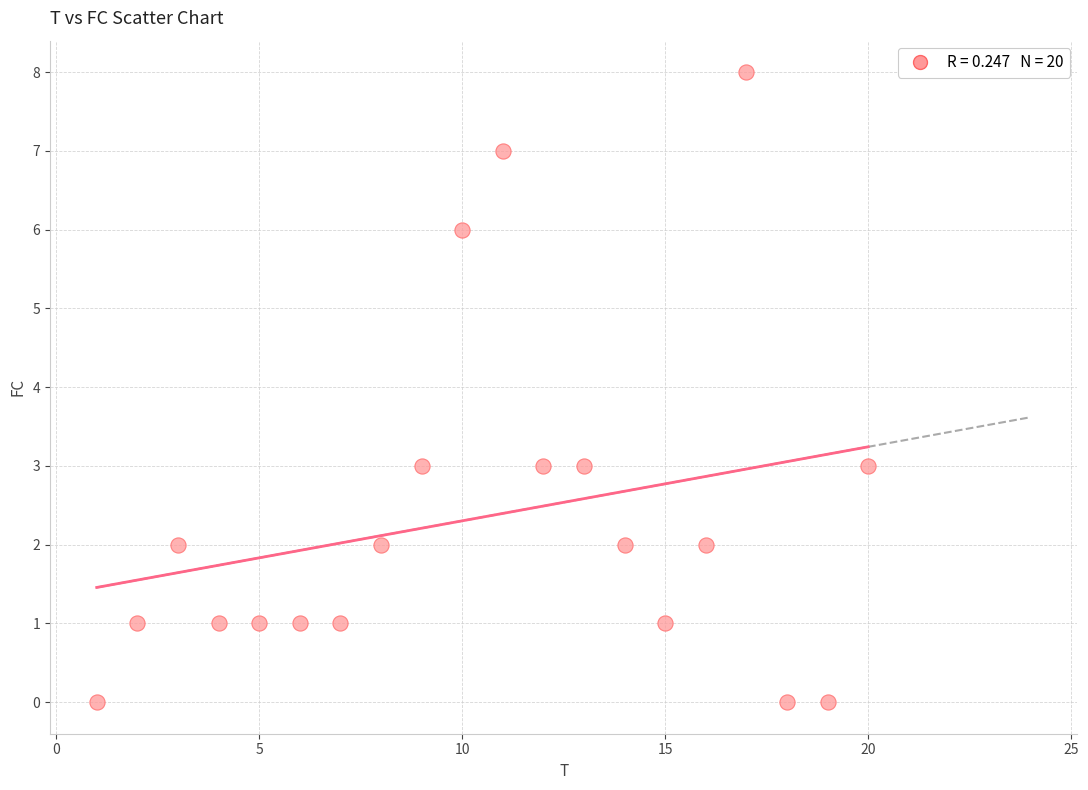

What is the range of Y values (max minus min)?

8